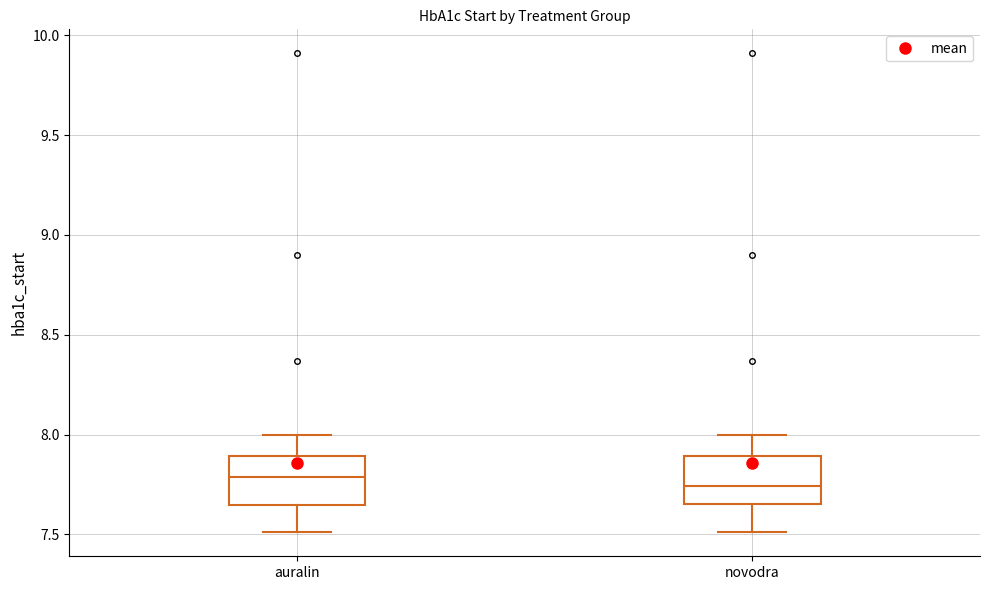

Where does the lower whisker of the box for novodra end on the y-axis? The values are not printed on the chart, so give them approximately, as read against the axis.

7.50